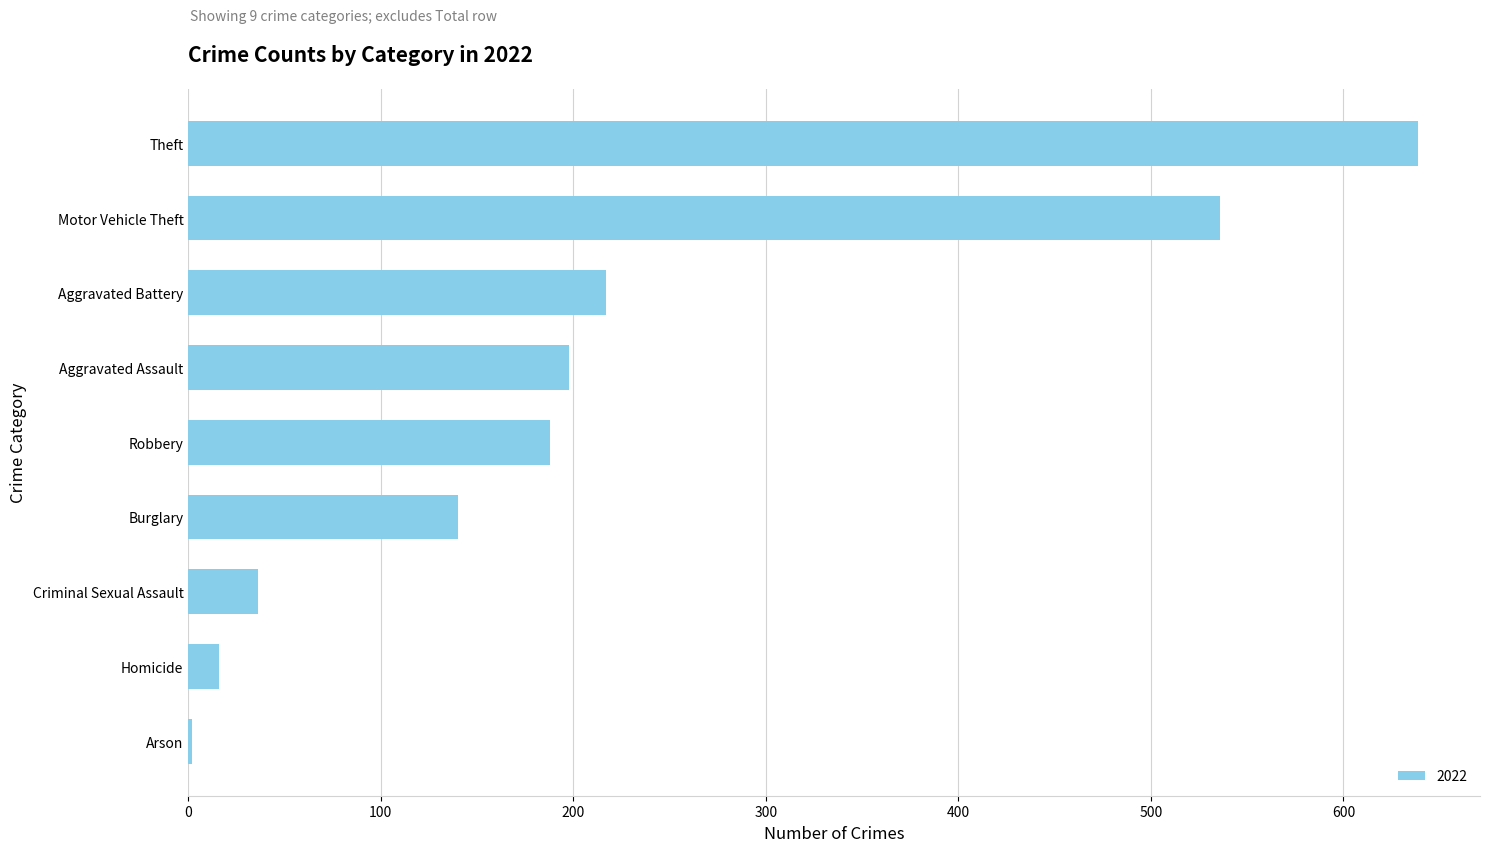

Is it true that the value at Homicide is 16?

True